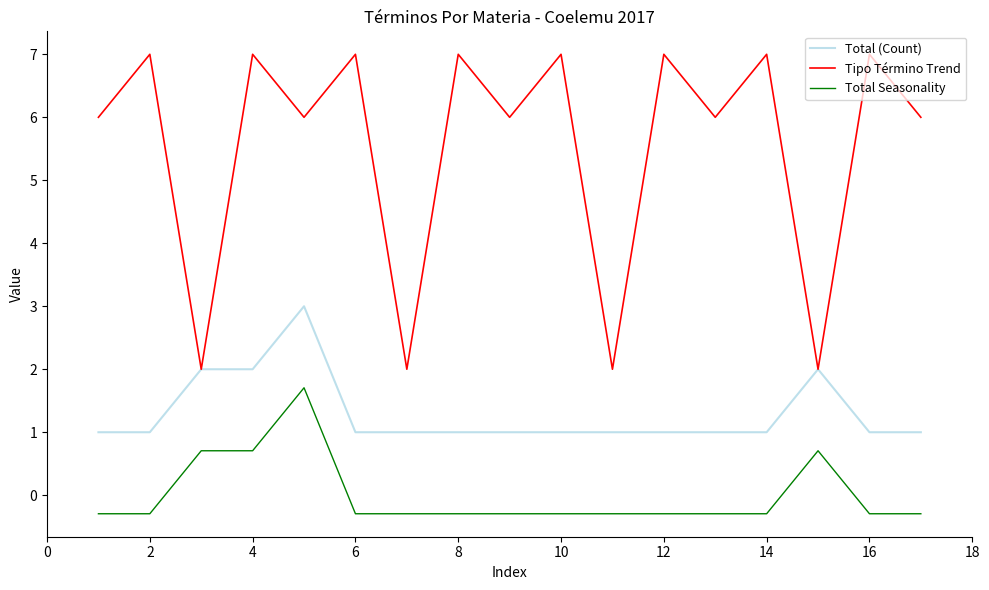

Which series has the widest spread of values?

Tipo Término Trend